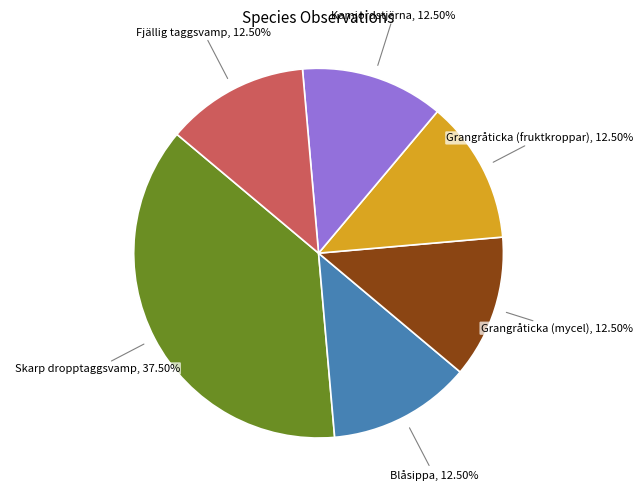

To the nearest percent, what is the average slice percentage?

17%